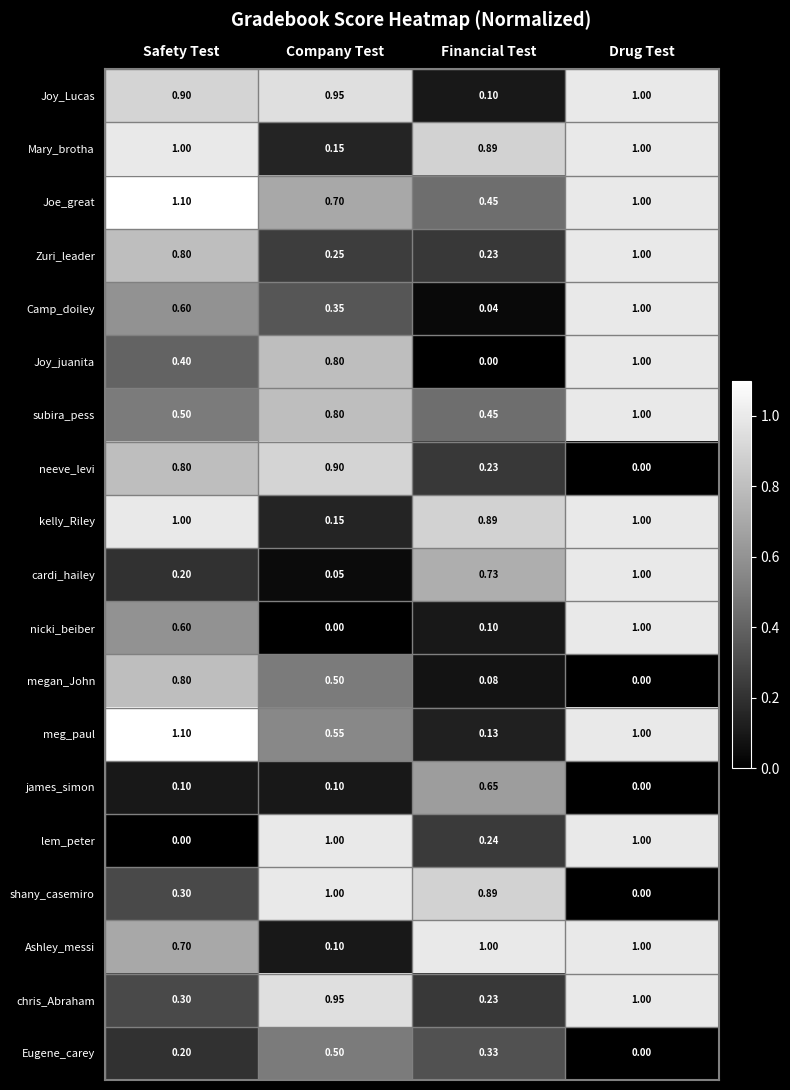

At which category is the sum across all series the highest?

Drug Test